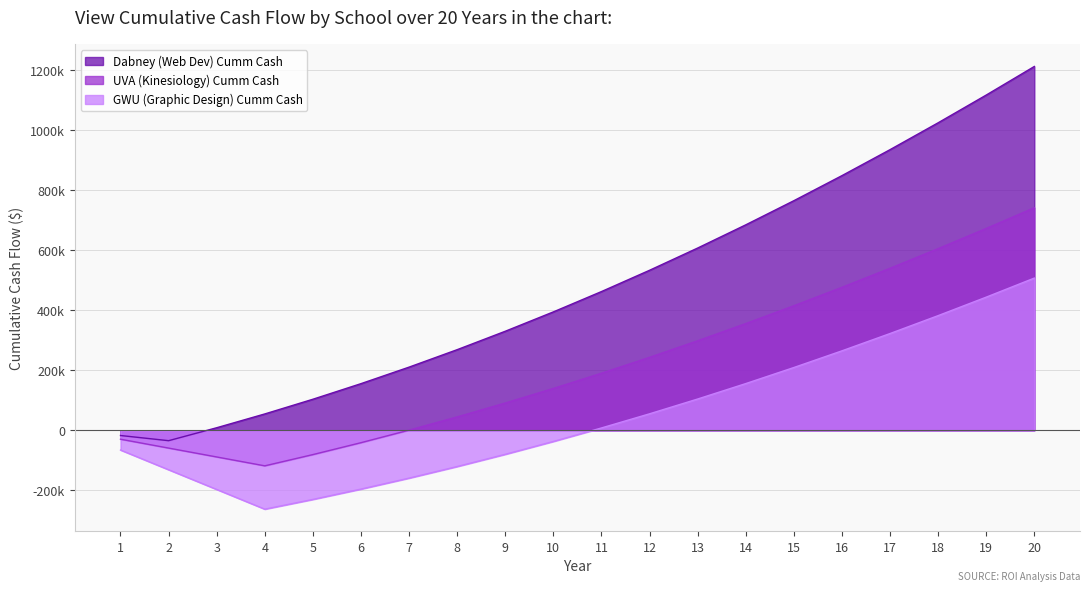

What is the difference between the UVA (Kinesiology) Cumm Cash values at 6 and 1?

11596.6